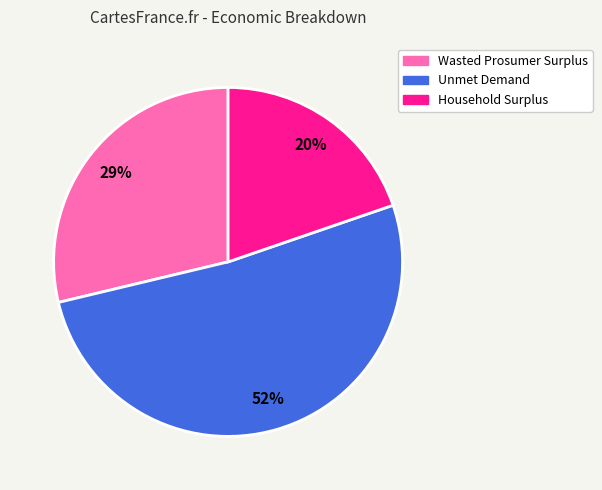

Approximately how many times larger is the value at Household Surplus compared to Wasted Prosumer Surplus?

0.7